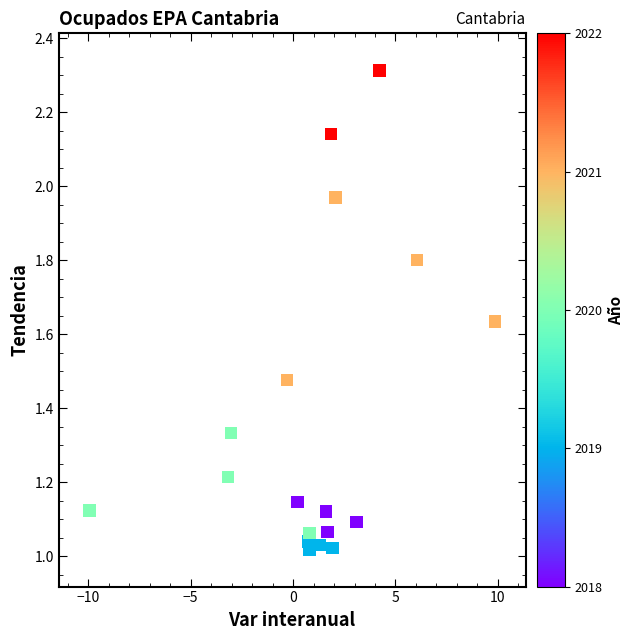

What is the range of X values (max minus min)?

19.8